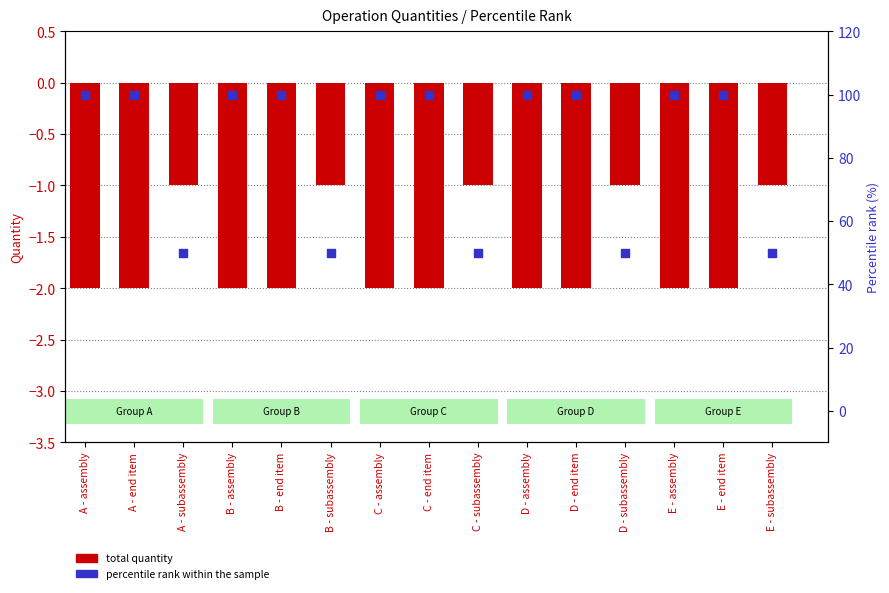

At how many categories does at least one series exceed 45?

15